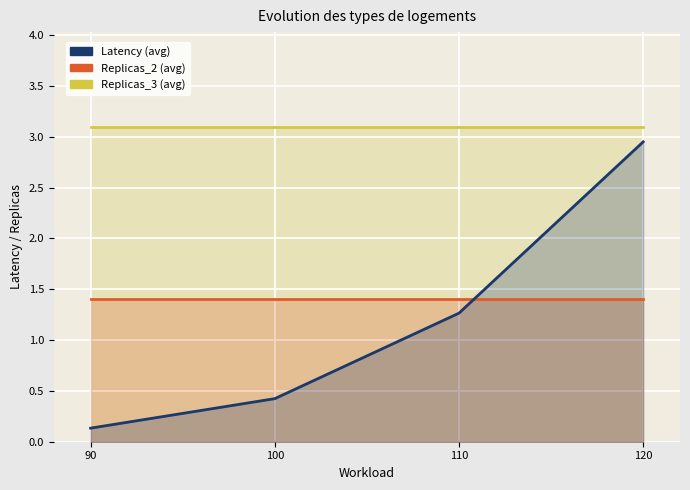

At which label is Replicas_2 (avg) closest to 1?

90